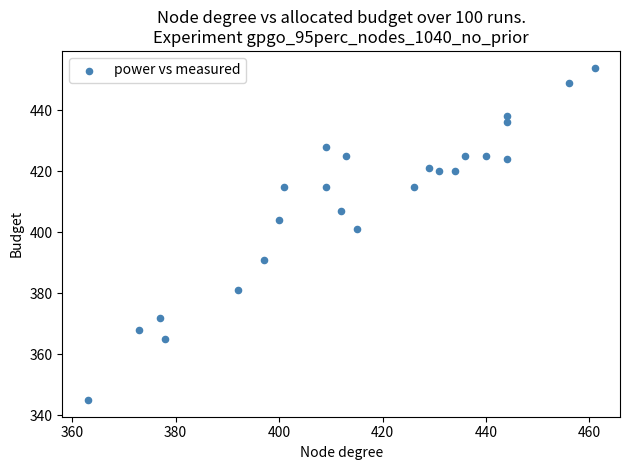

What Y value in the scatter plot is closest to 399?

401